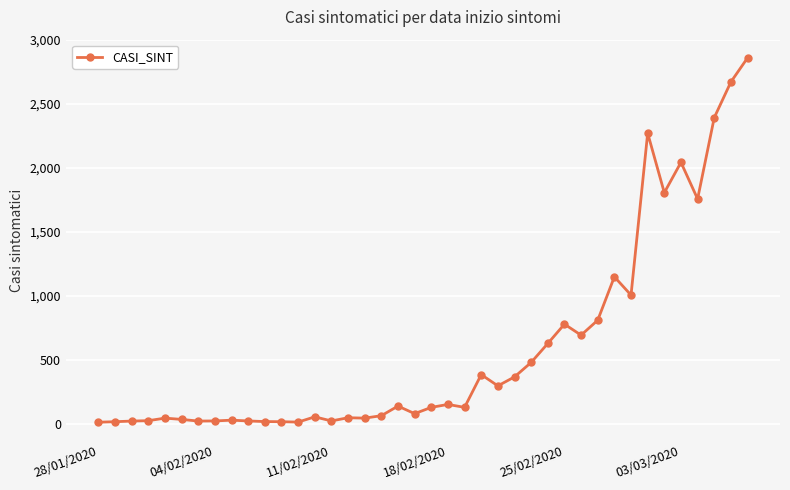

How many categories are shown in the chart?

40